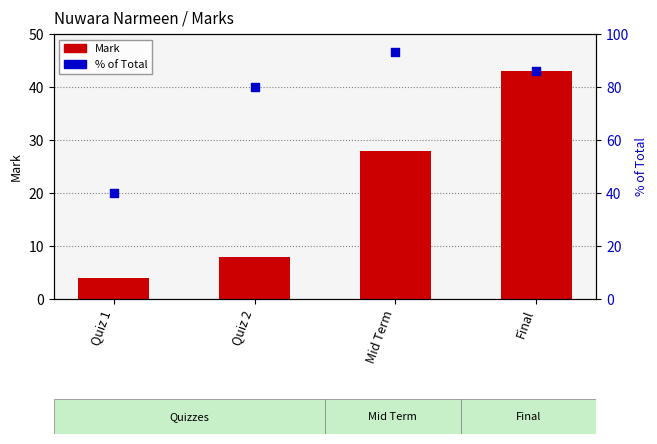

Is the value of % of Total at Mid Term greater than the value of Mark at Final?

Yes